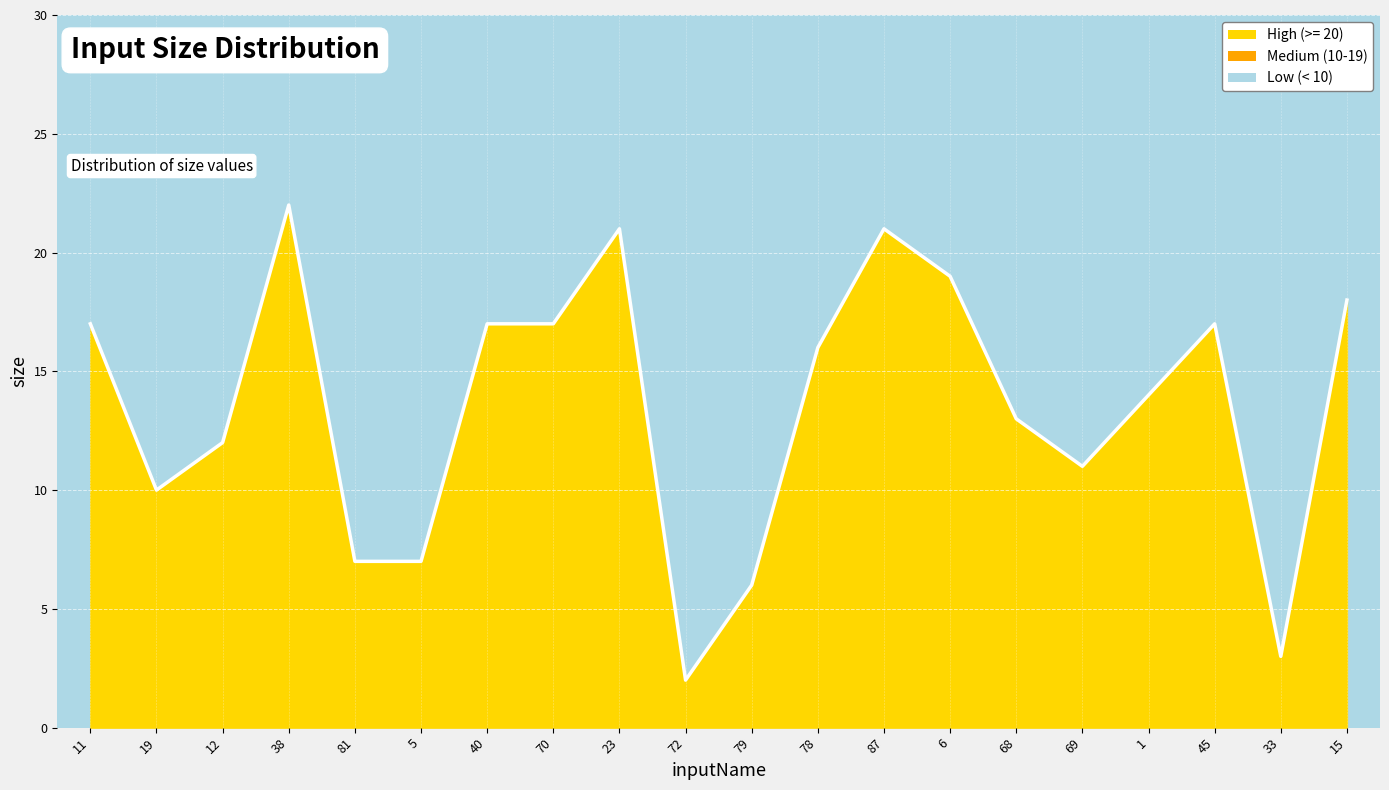

What position from the right is 78?

9